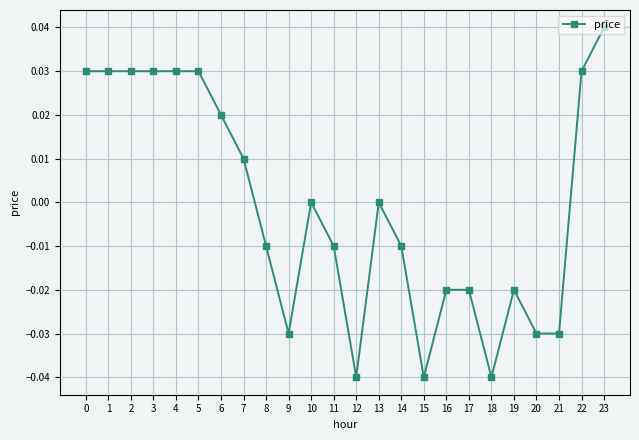

Count the number of data series in this chart.

1